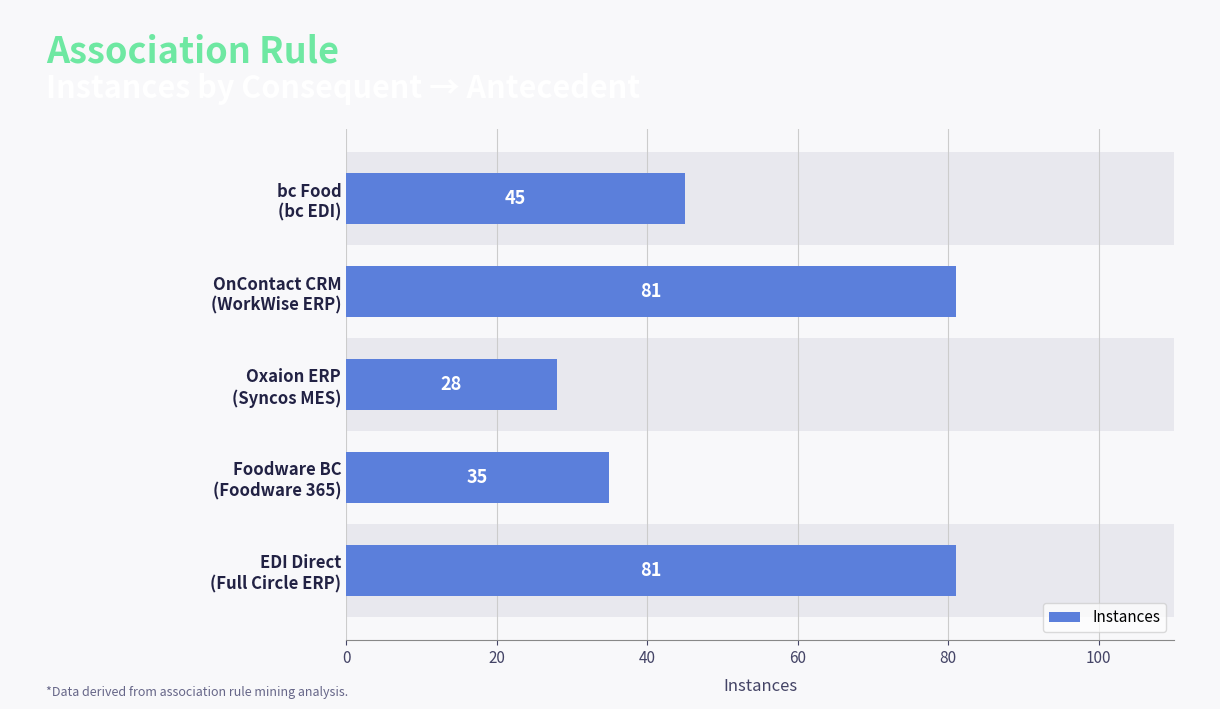

What is the value of the 1st bar from the left?

81